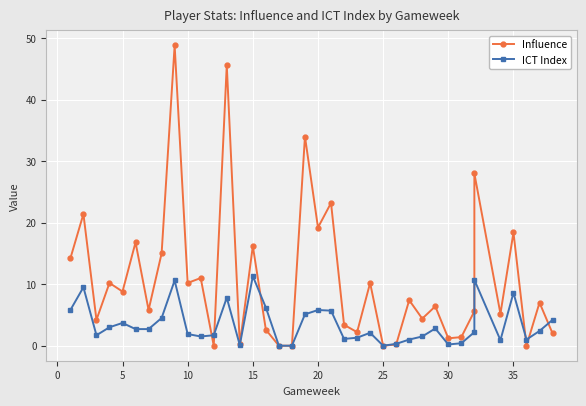

Does the chart display data point markers on the line(s)?

Yes